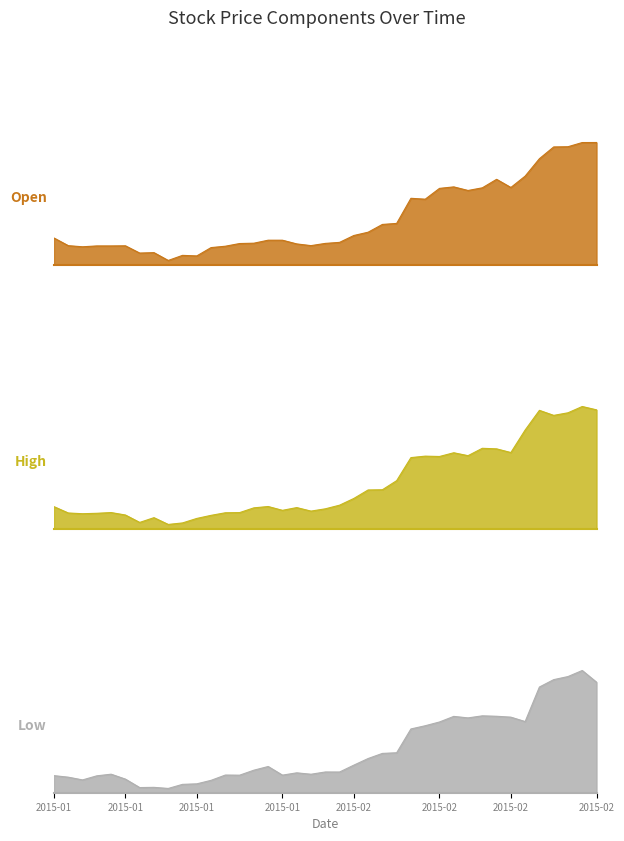

What is the sum of the High values at 2015-01-22 and 2015-02-10?

20.7